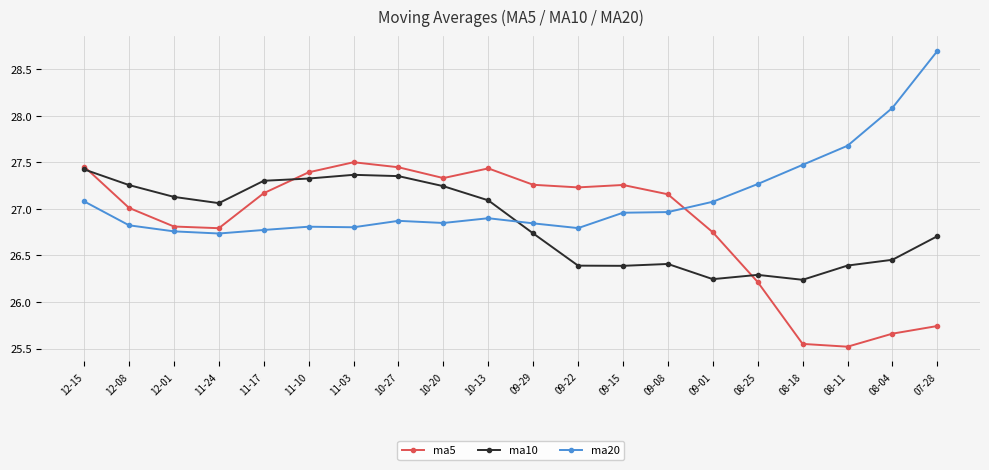

Is the value of ma5 at 12-08 greater than the value of ma10 at 10-20?

No